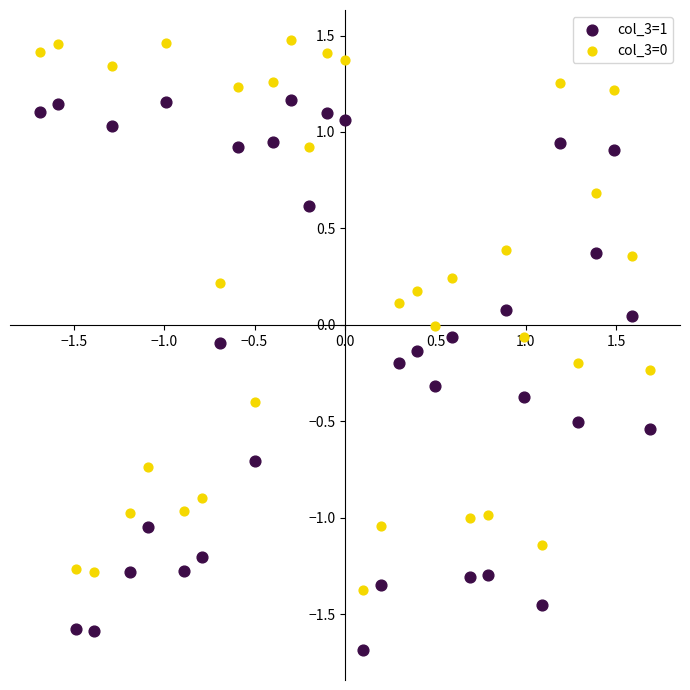

What is the X range (max minus min) for the scatter plot?

3.4